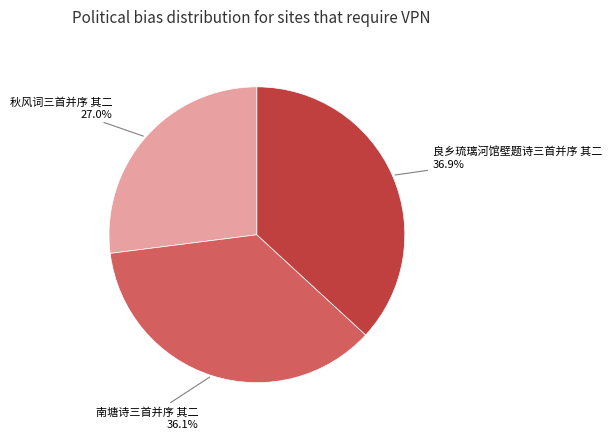

Does any single category account for the majority?

No